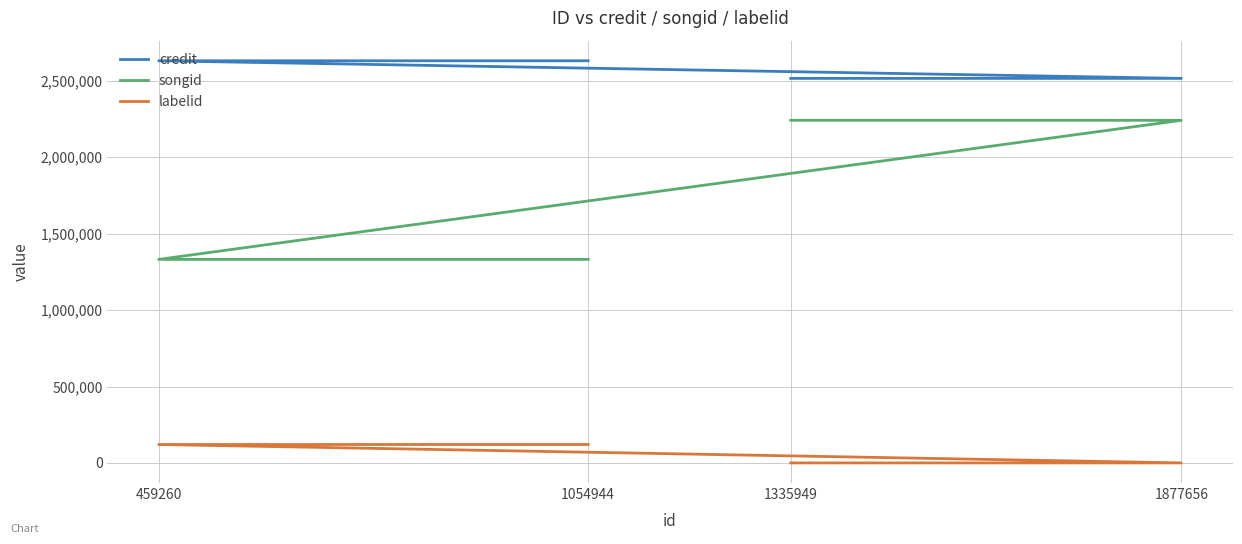

True or false: credit and songid intersect in this chart.

False